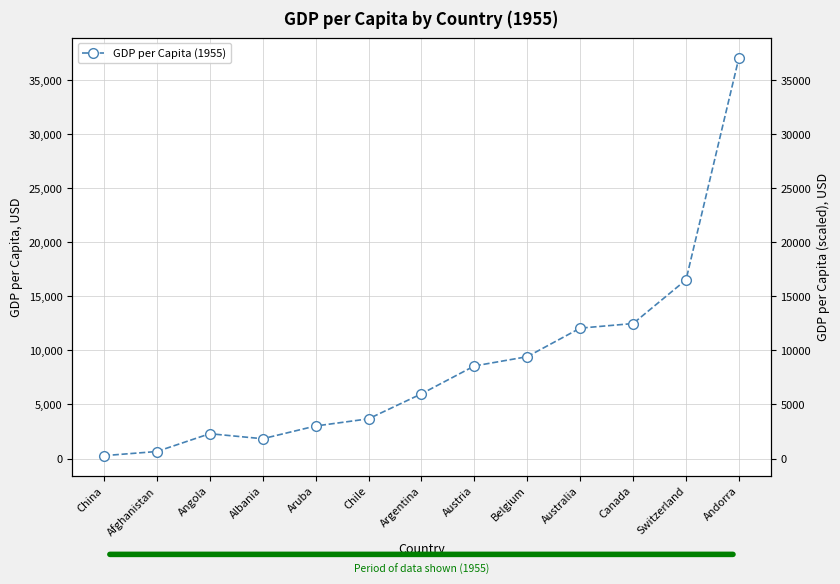

Reading left to right, transcribe all the data shown in this chart.

263.7	647.2	2293.2	1828.6	3005.5	3670.5	5981.0	8556.4	9416.0	12054.2	12479.0	16518.5	37064.7